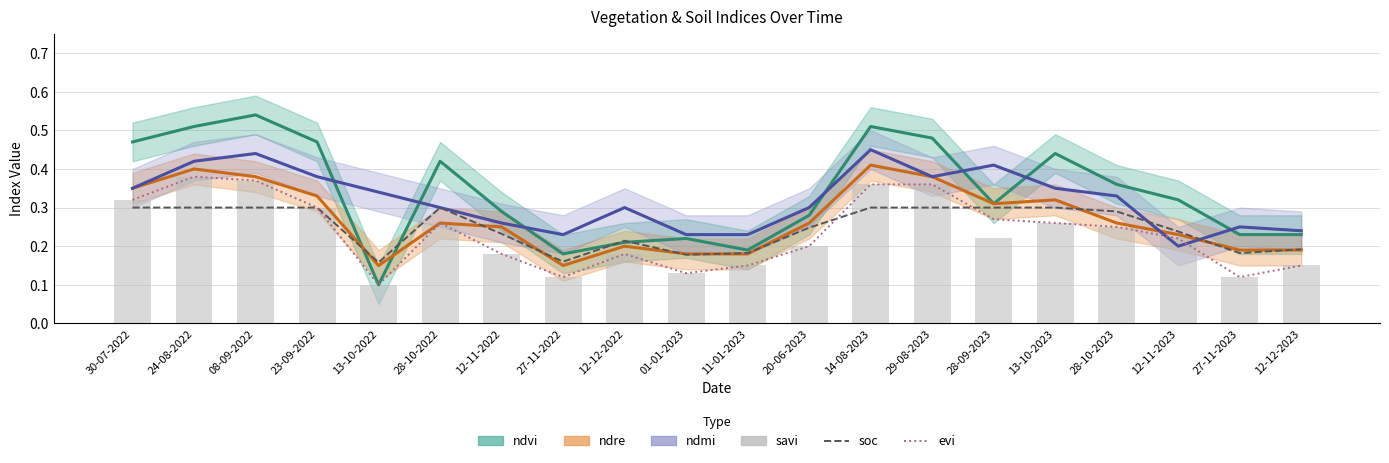

List the labels in order of evi value, largest first.

24-08-2022, 08-09-2022, 14-08-2023, 29-08-2023, 30-07-2022, 23-09-2022, 28-09-2023, 28-10-2022, 13-10-2023, 28-10-2023, 12-11-2023, 20-06-2023, 12-11-2022, 12-12-2022, 11-01-2023, 12-12-2023, 01-01-2023, 27-11-2022, 27-11-2023, 13-10-2022